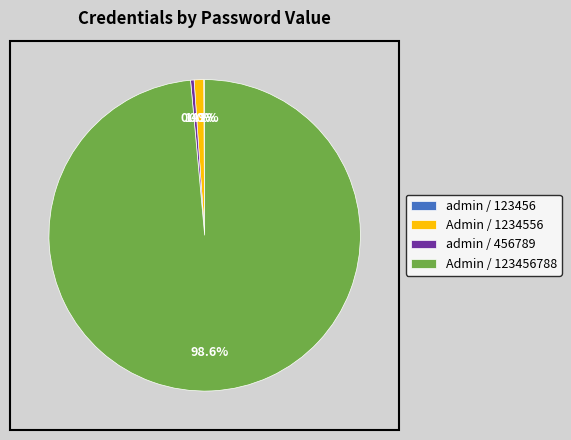

Which slice is the largest?

Admin / 123456788